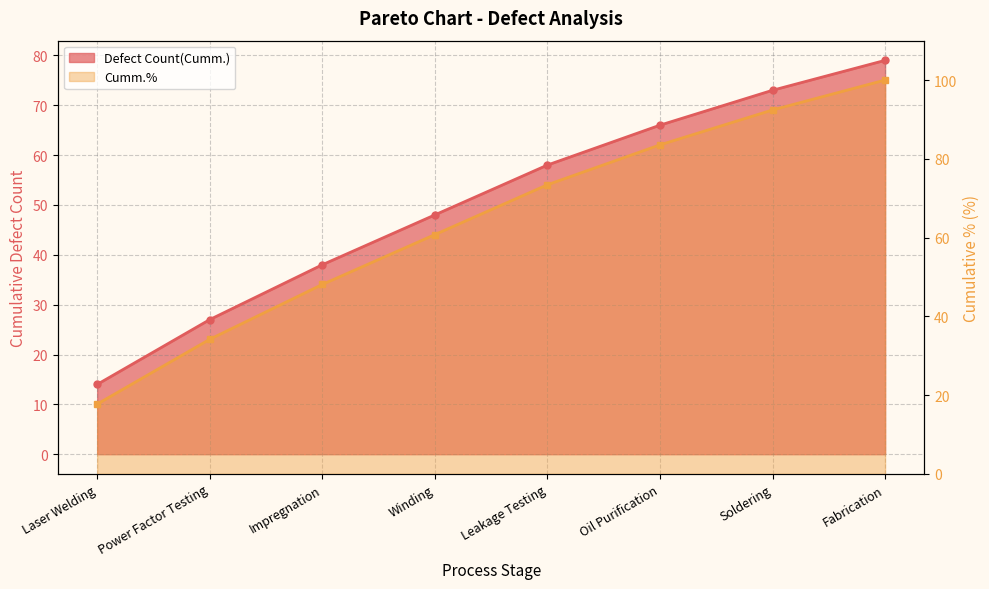

True or false: Cumm.% and Defect Count(Cumm.) cross at least once.

False